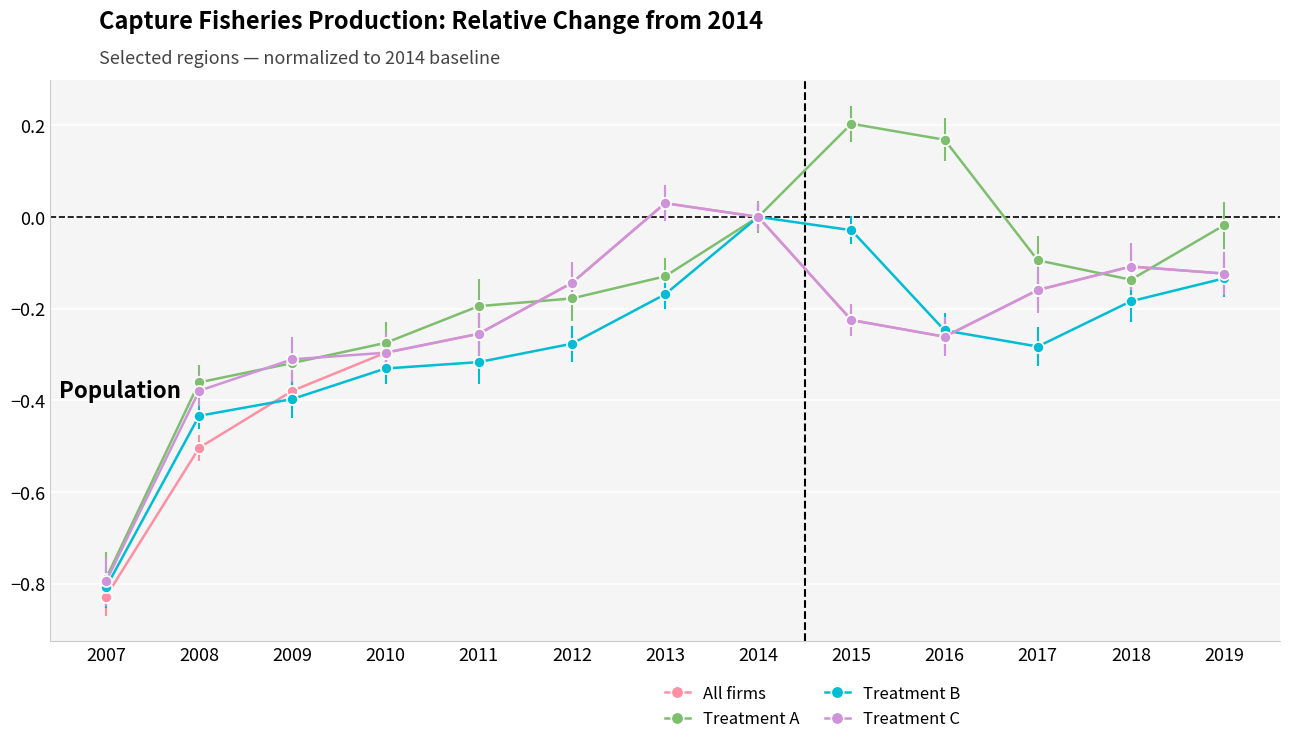

The Treatment C series shows -0.8 at 2007. True or false?

True